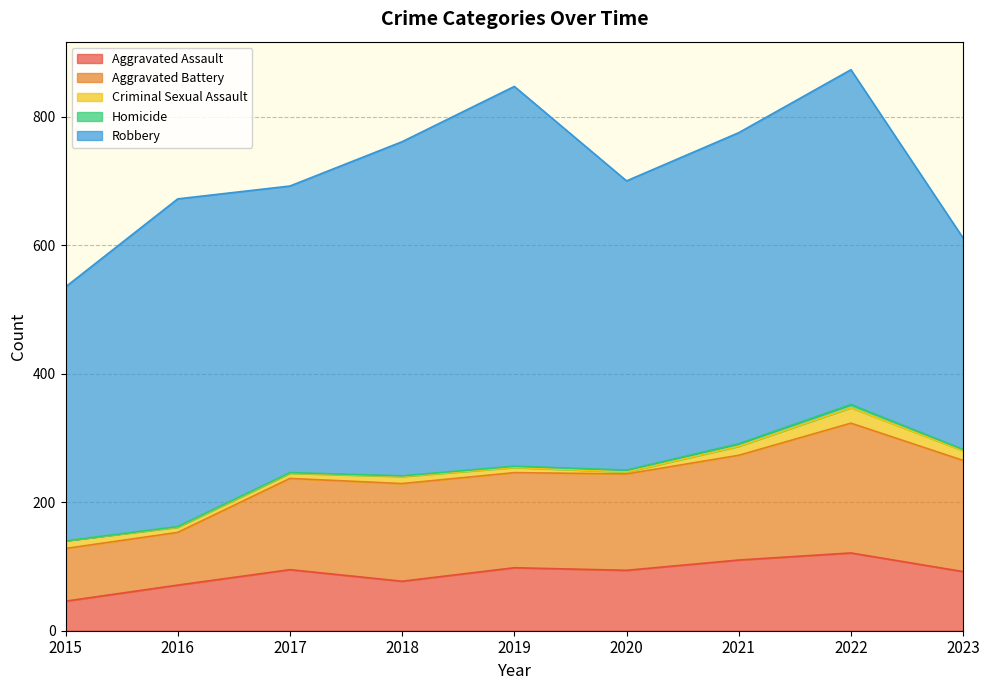

What is the value of the Criminal Sexual Assault point at the 6th from the left?

3